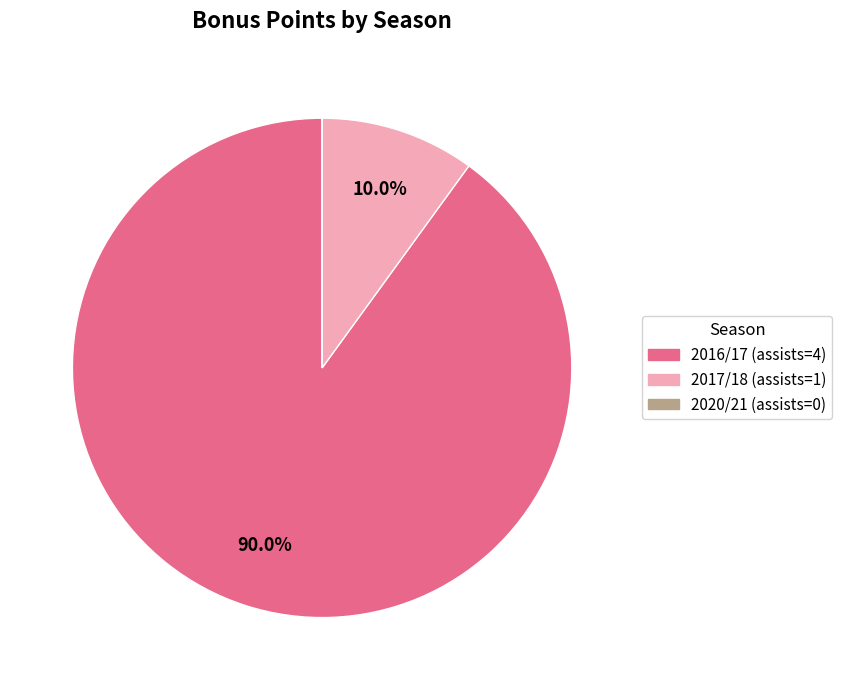

Between 2016/17 (assists=4) and 2017/18 (assists=1), which is larger?

2016/17 (assists=4)